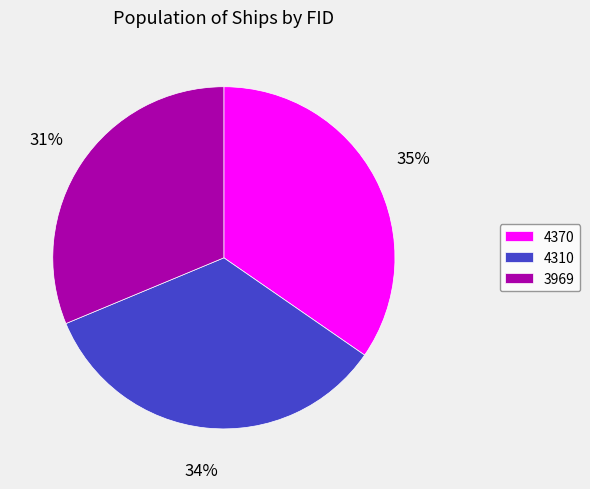

To the nearest percent, what is the difference between the 4310 and 4370 slice percentages?

1%